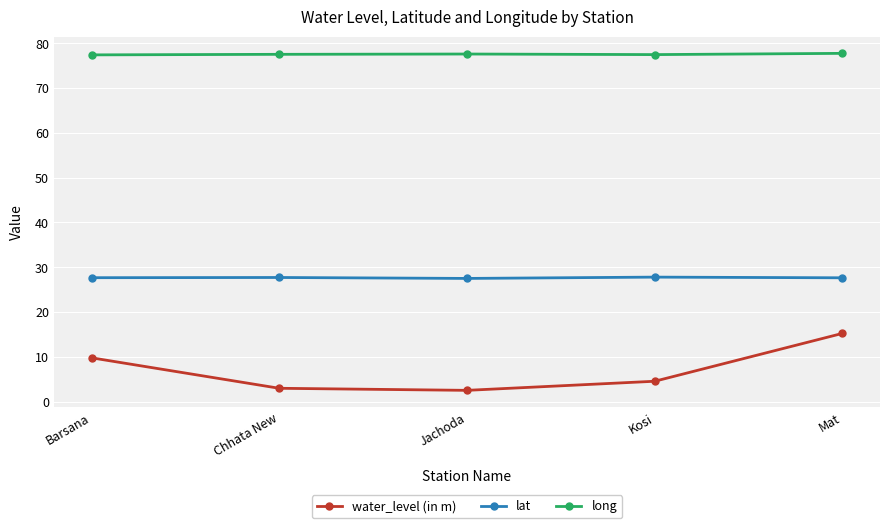

At how many categories does at least one series exceed 18?

5